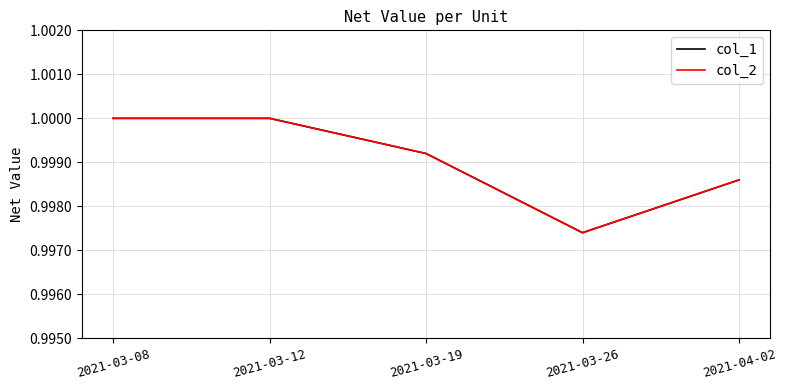

True or false: col_1 and col_2 intersect in this chart.

False